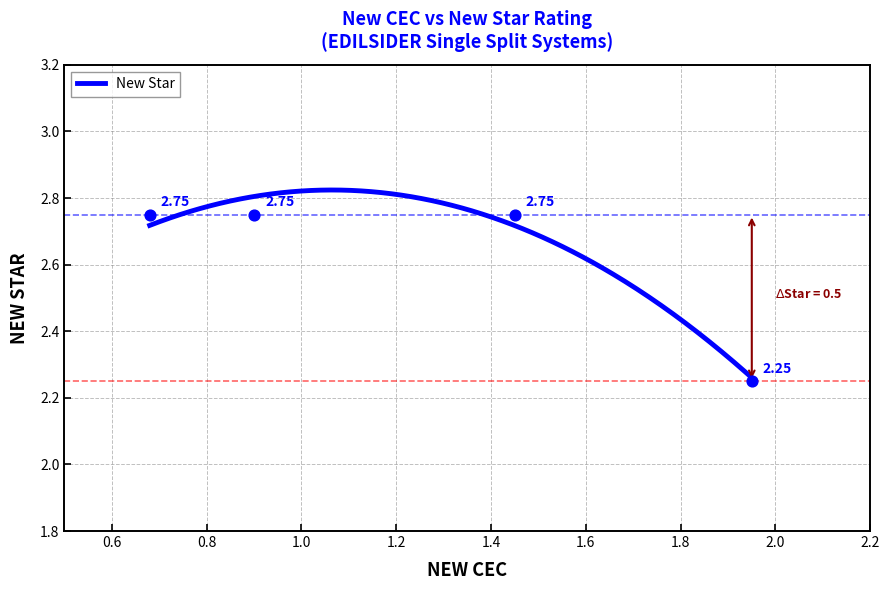

Approximately how many times larger is the value at 1.45 compared to 1.95?

1.2